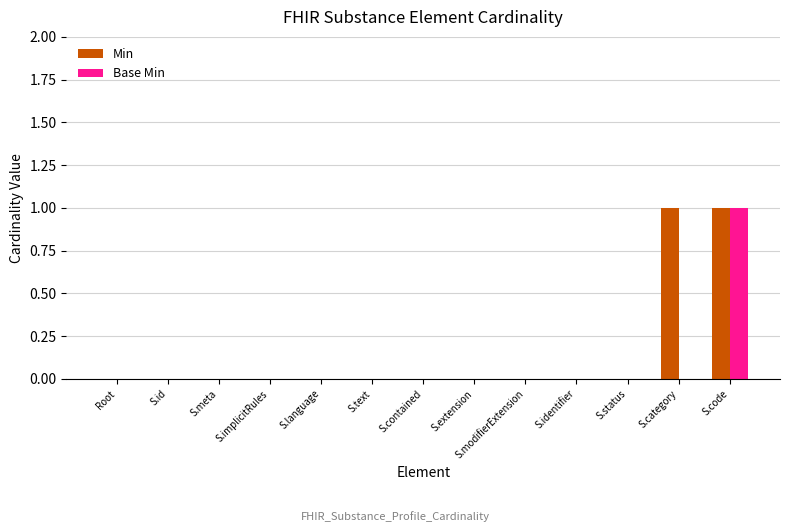

How many groups of bars are there?

13